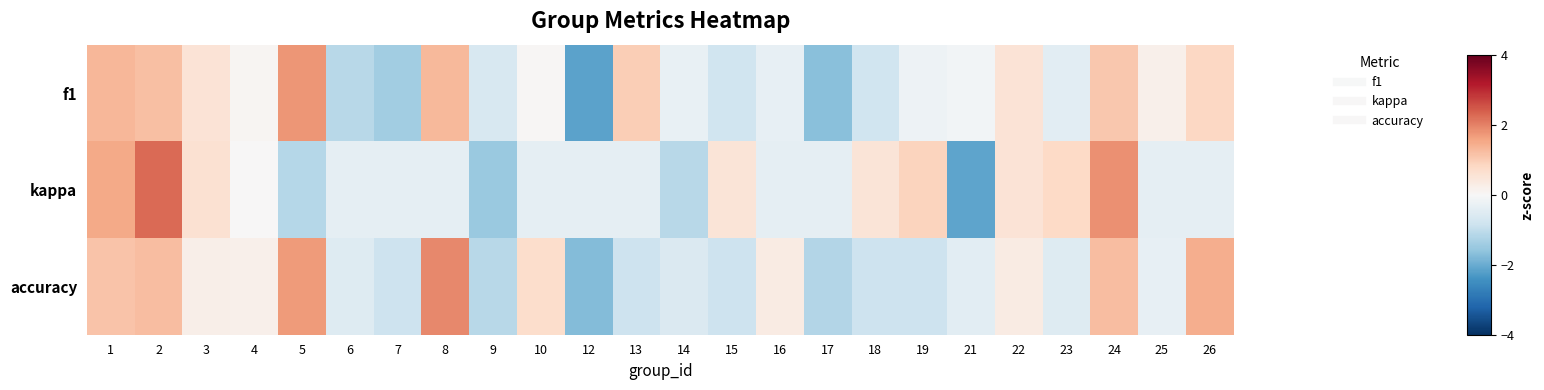

Reading left to right, list all the values displayed in this chart.

f1: 1=1.3	2=1.2	3=0.5	4=0.1	5=1.8	6=-1.1	7=-1.4	8=1.3	9=-0.6	10=0.0	12=-2.1	13=1.0	14=-0.3	15=-0.8	16=-0.3	17=-1.7	18=-0.8	19=-0.2	21=-0.1	22=0.5	23=-0.4	24=1.1	25=0.2	26=0.8
kappa: 1=1.5	2=2.3	3=0.6	4=0.0	5=-1.1	6=-0.4	7=-0.4	8=-0.4	9=-1.5	10=-0.4	12=-0.4	13=-0.4	14=-1.1	15=0.5	16=-0.4	17=-0.4	18=0.5	19=0.9	21=-2.1	22=0.5	23=0.8	24=1.8	25=-0.4	26=-0.4
accuracy: 1=1.1	2=1.2	3=0.2	4=0.2	5=1.7	6=-0.5	7=-0.8	8=1.9	9=-1.1	10=0.7	12=-1.7	13=-0.8	14=-0.6	15=-0.8	16=0.3	17=-1.2	18=-0.8	19=-0.8	21=-0.4	22=0.3	23=-0.5	24=1.2	25=-0.3	26=1.5